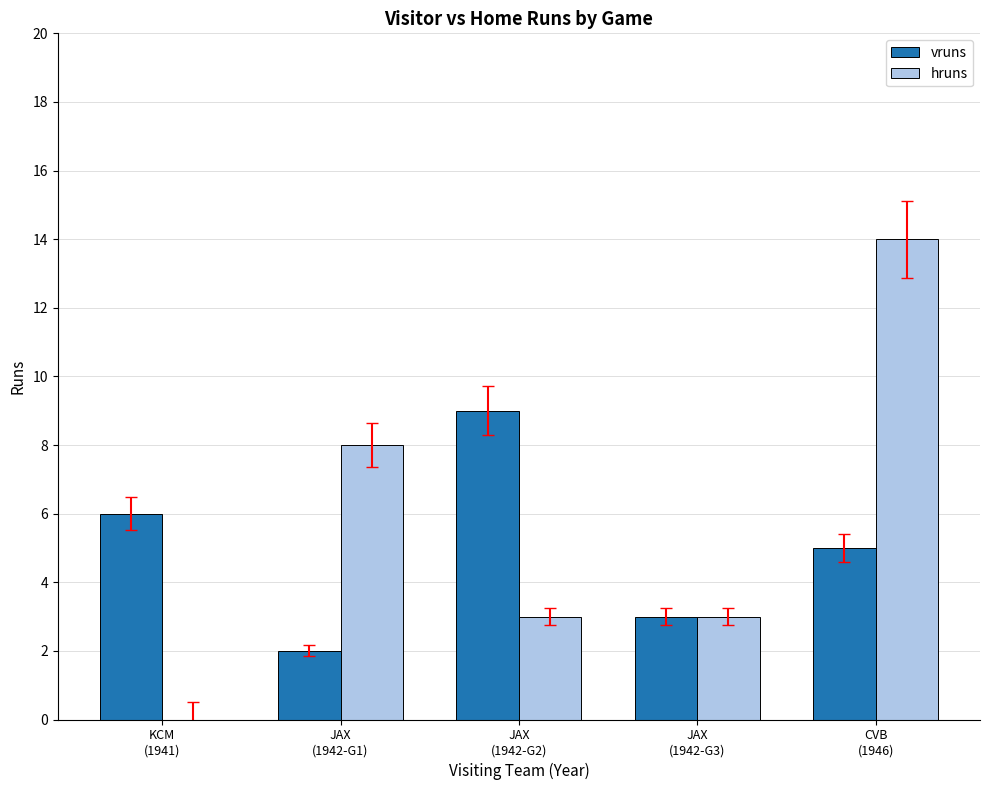

What is the sum of all hruns values?

28